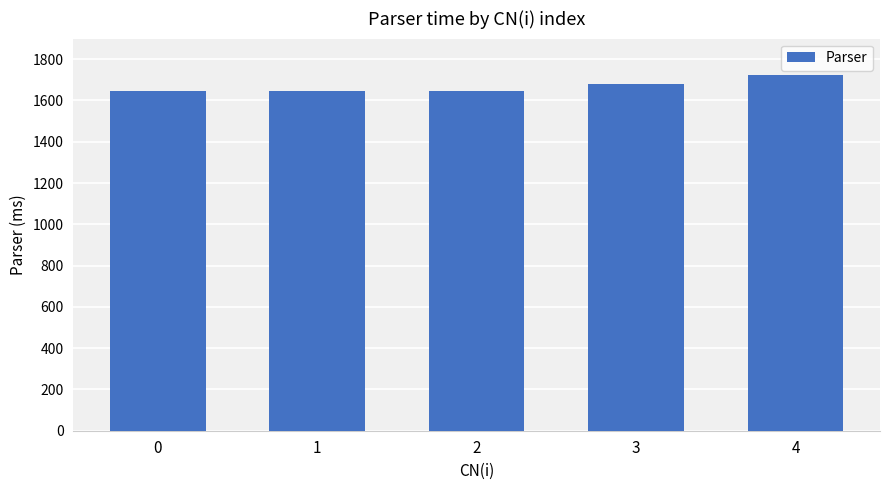

What is the ratio of the value at 0 to the value at 4?

1.0